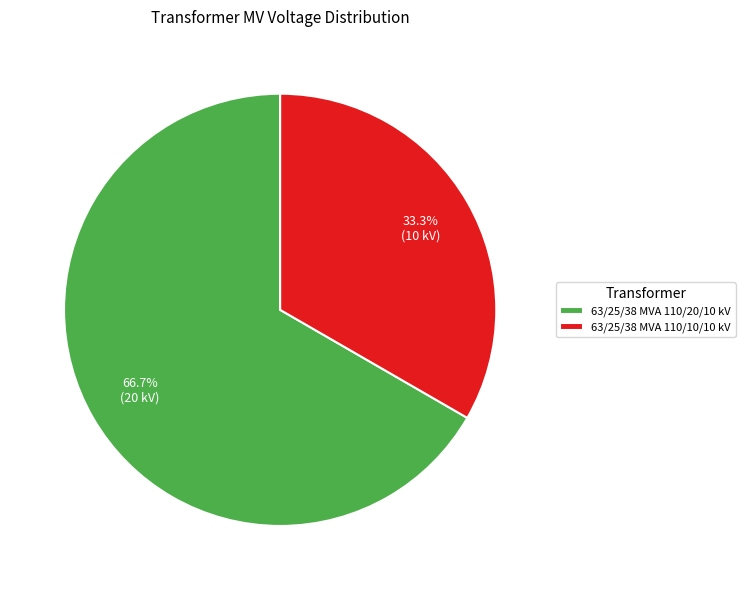

What is the largest slice in the pie chart?

63/25/38 MVA 110/20/10 kV